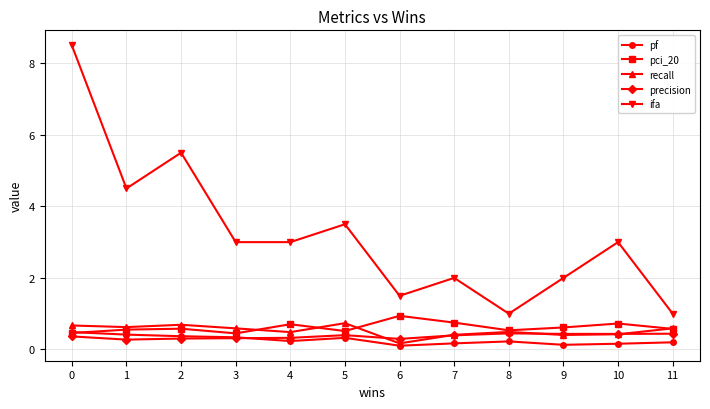

Count the pci_20 values in the range 0 to 1.

12